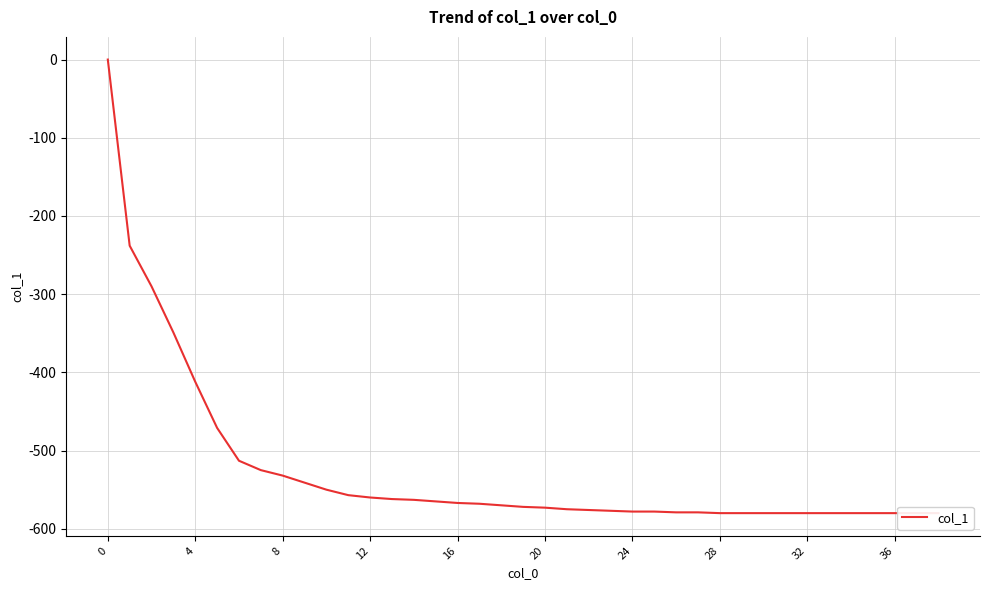

How many distinct data groups are displayed?

1